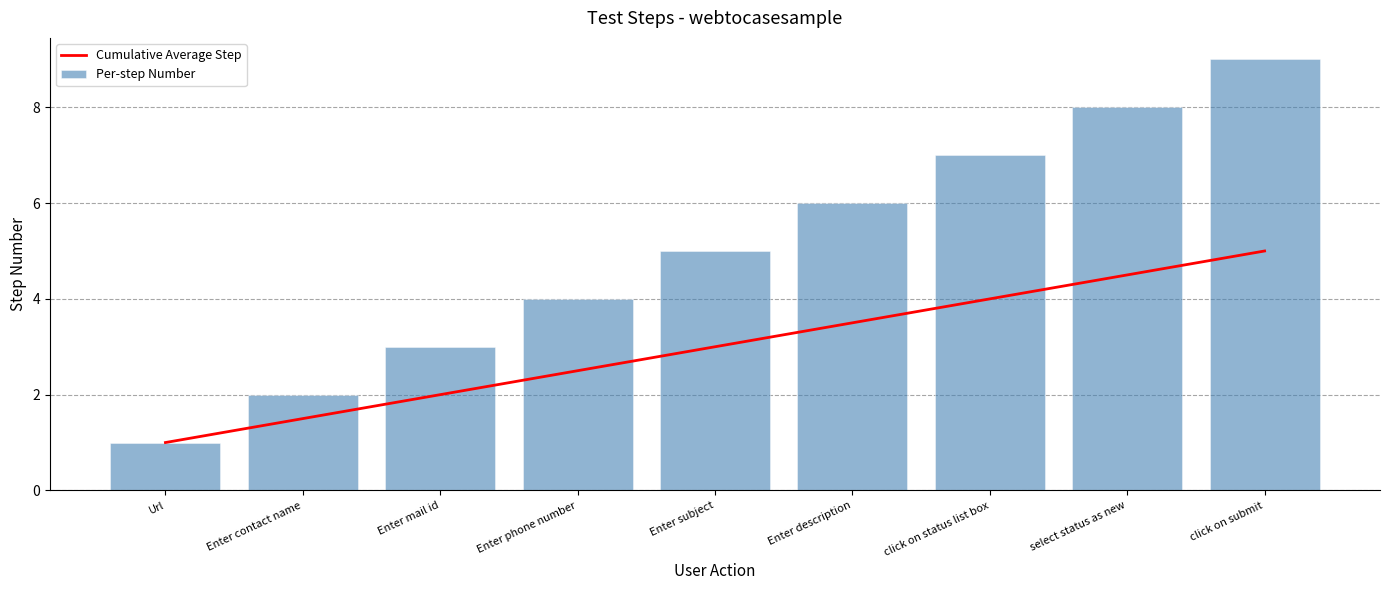

Reading left to right, transcribe all the data shown in this chart.

Cumulative Average Step: Url=1.0	Enter contact name=1.5	Enter mail id=2.0	Enter phone number=2.5	Enter subject=3.0	Enter description=3.5	click on status list box=4.0	select status as new=4.5	click on submit=5.0
Per-step Number: Url=1.0	Enter contact name=2.0	Enter mail id=3.0	Enter phone number=4.0	Enter subject=5.0	Enter description=6.0	click on status list box=7.0	select status as new=8.0	click on submit=9.0